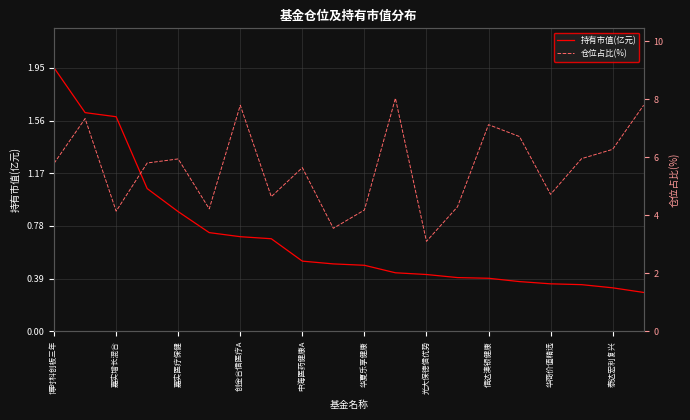

The 持有市值(亿元) series shows 0.4 at 信达澳银健康. True or false?

True